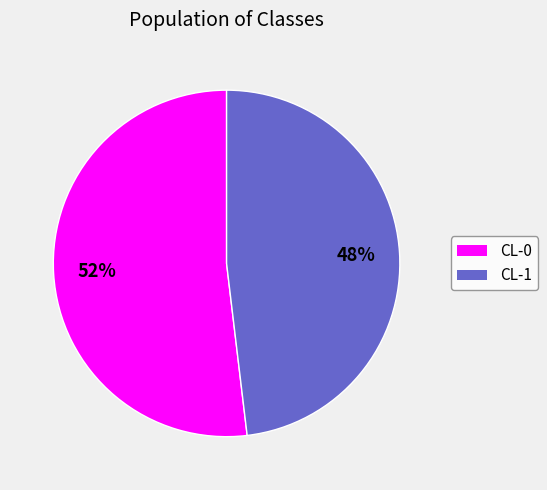

To the nearest percent, what is the combined percentage of CL-0 and CL-1?

100%